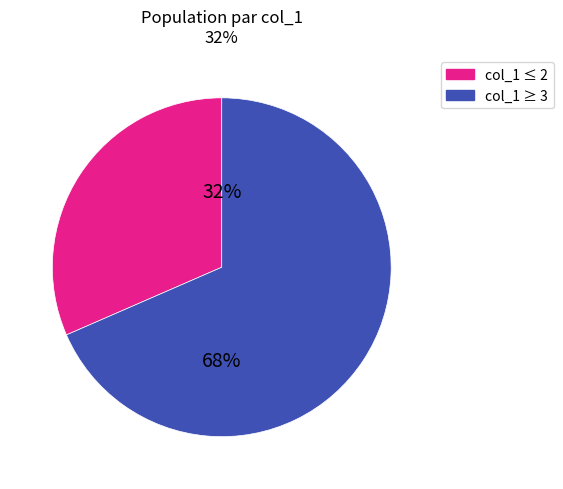

Is it true that col_1 ≤ 2 is 21% of the pie?

False